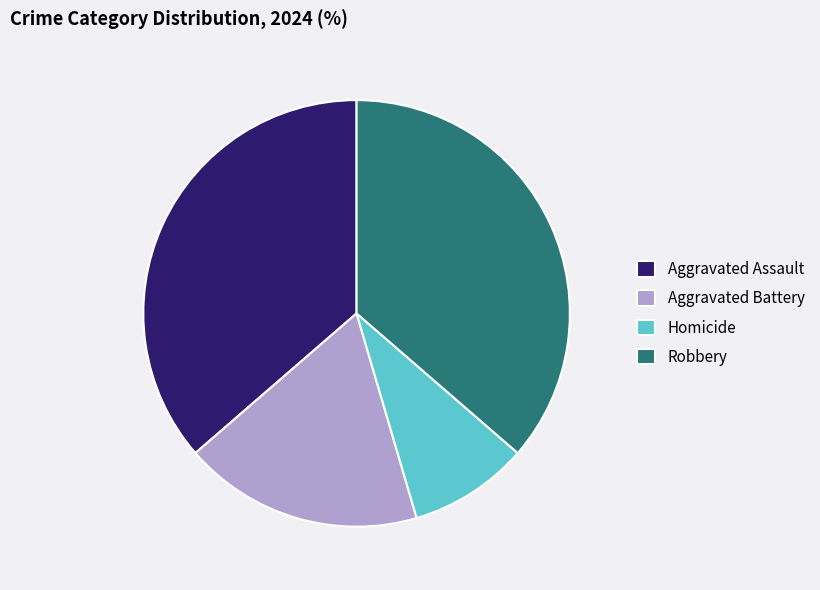

Is it true that Homicide is 9% of the pie?

True